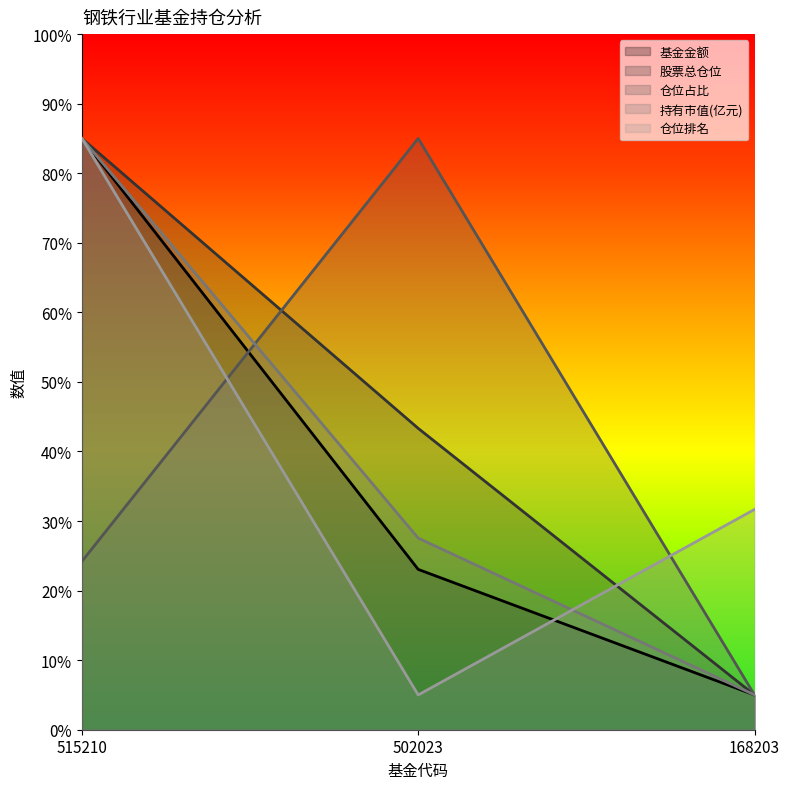

Which category has the lowest value in the 仓位排名 series?

502023